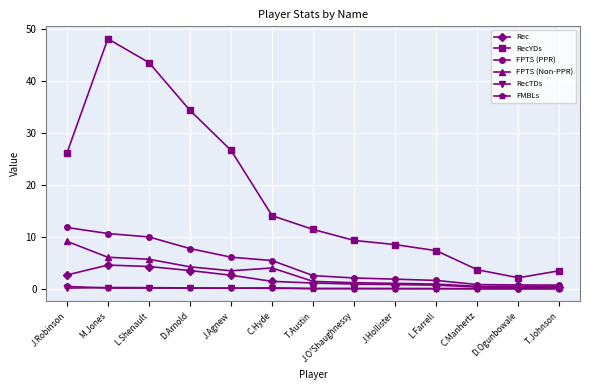

How many data points in RecYDs are less than 11?

6